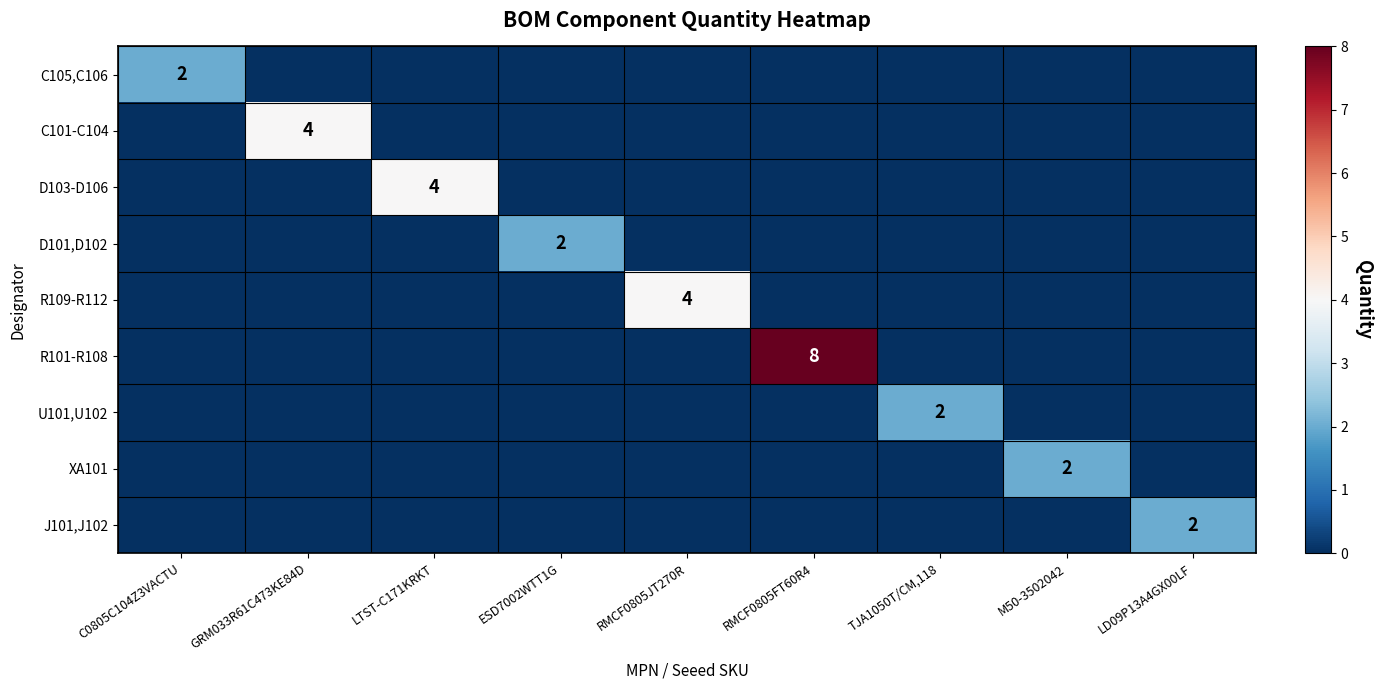

List the series in order of their peak value, lowest first.

C105,C106, D101,D102, U101,U102, XA101, J101,J102, C101-C104, D103-D106, R109-R112, R101-R108